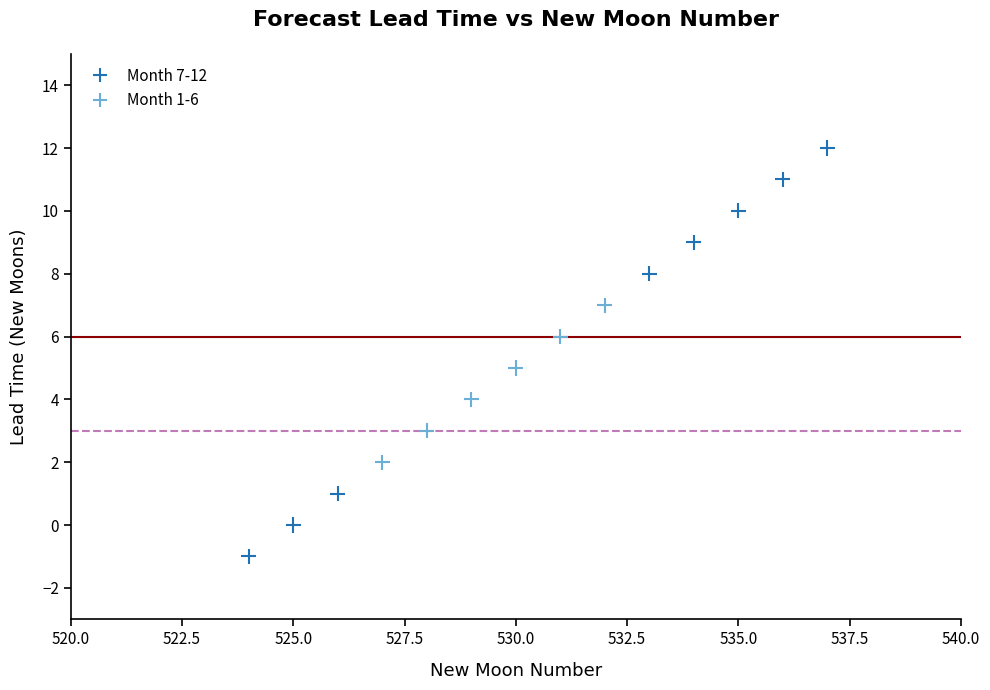

What is the range of X values (max minus min)?

13